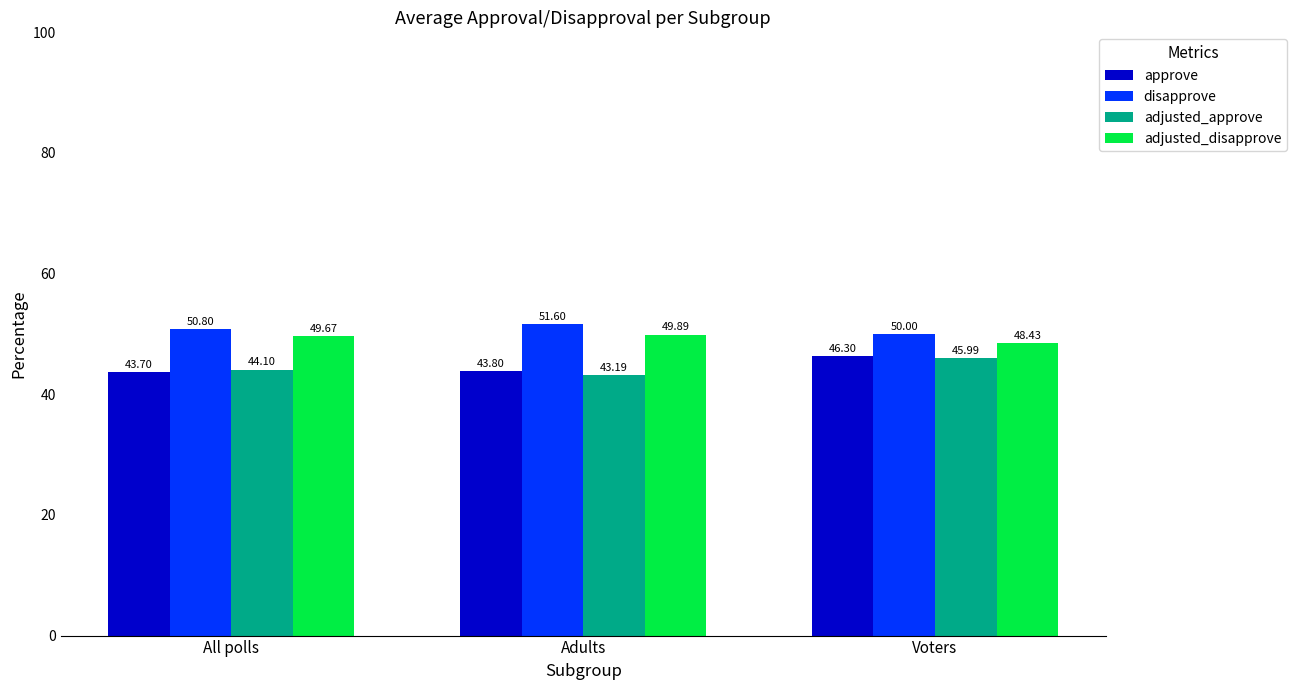

Which category has the lowest value across all series?

Adults